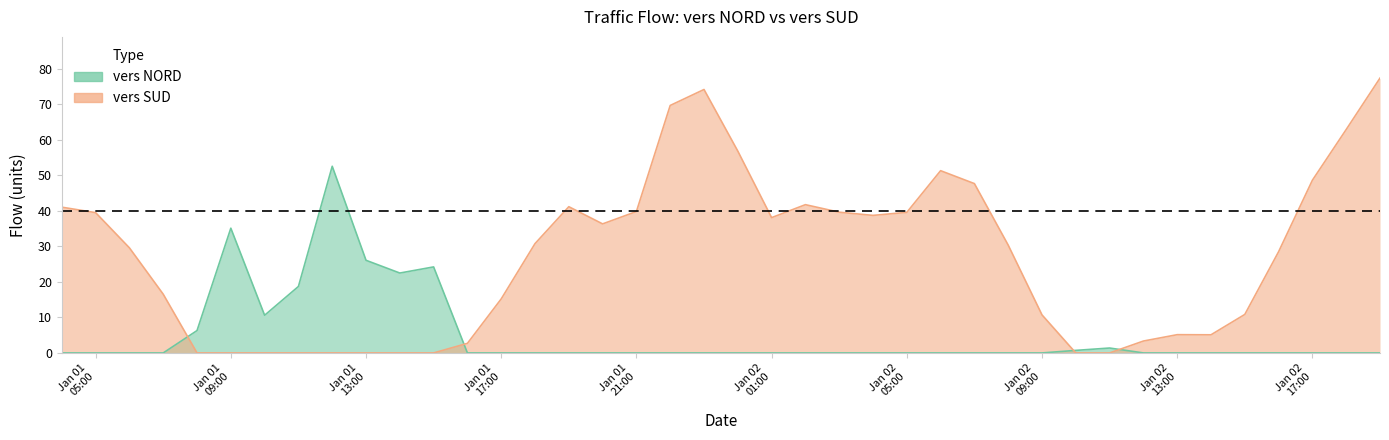

Count the number of data series in this chart.

2